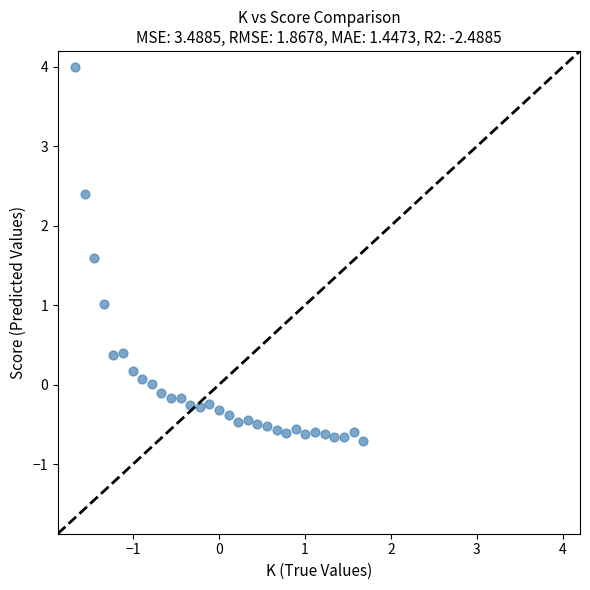

What is the range of Y values (max minus min)?

4.7